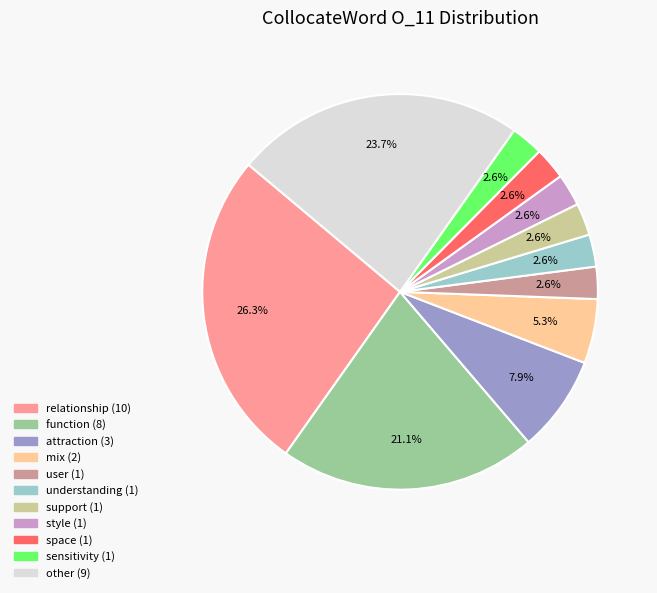

Does any single category account for the majority?

No